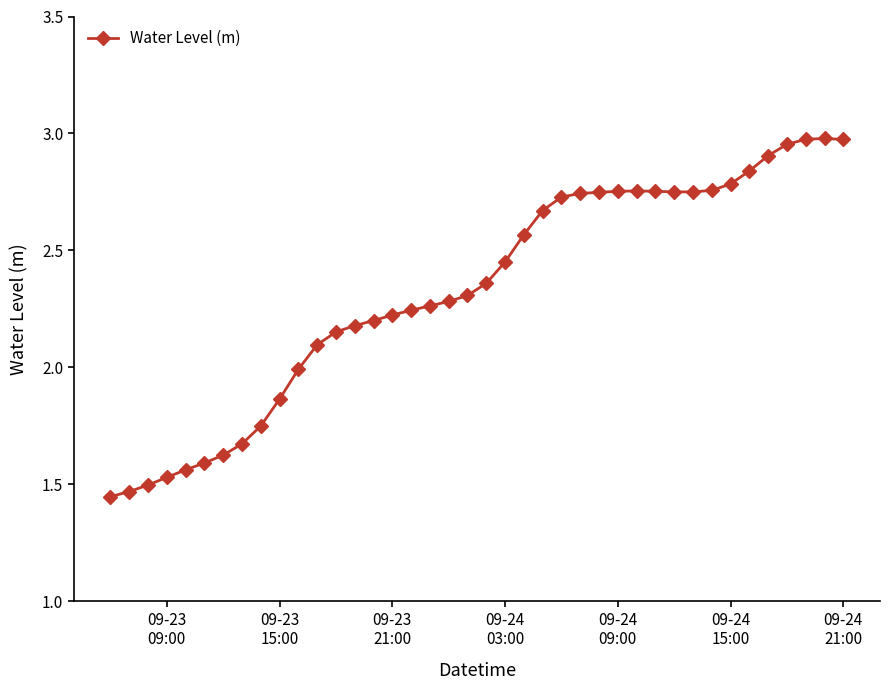

What is the sum of all values?

93.1